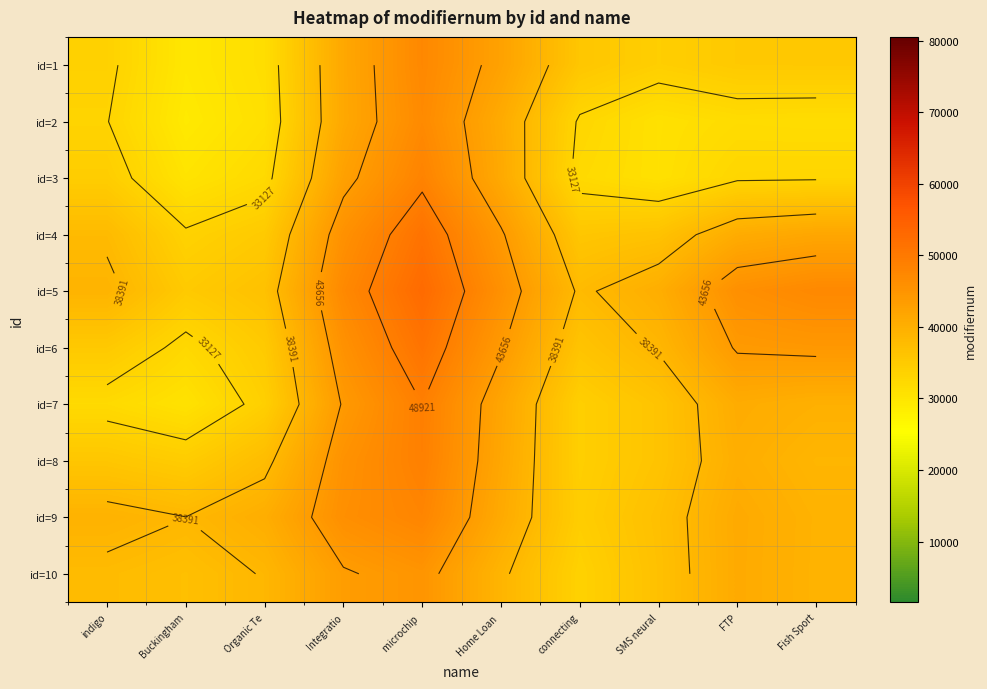

What is the maximum value for id=4?

51226.0